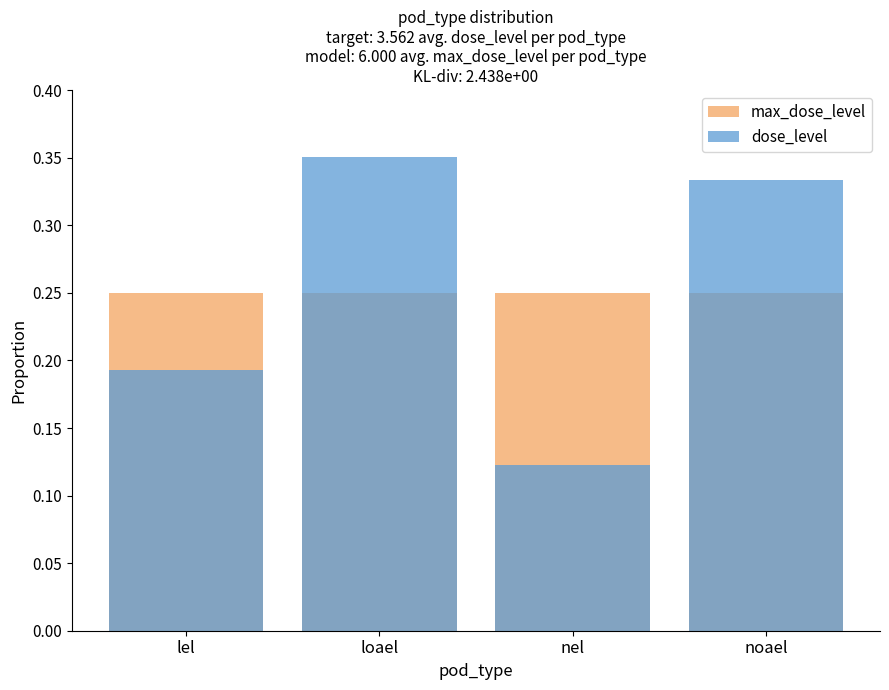

Is the value of max_dose_level at loael greater than the value of dose_level at lel?

Yes